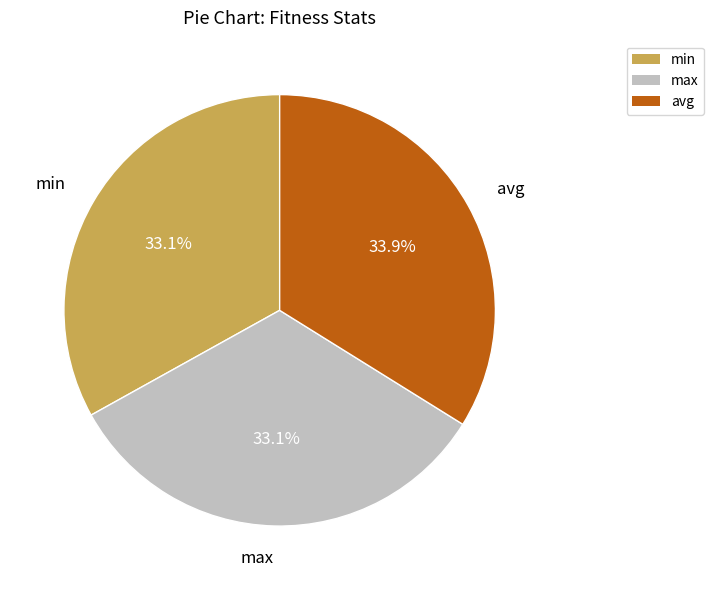

What is the total percentage of min and avg?

66.9%